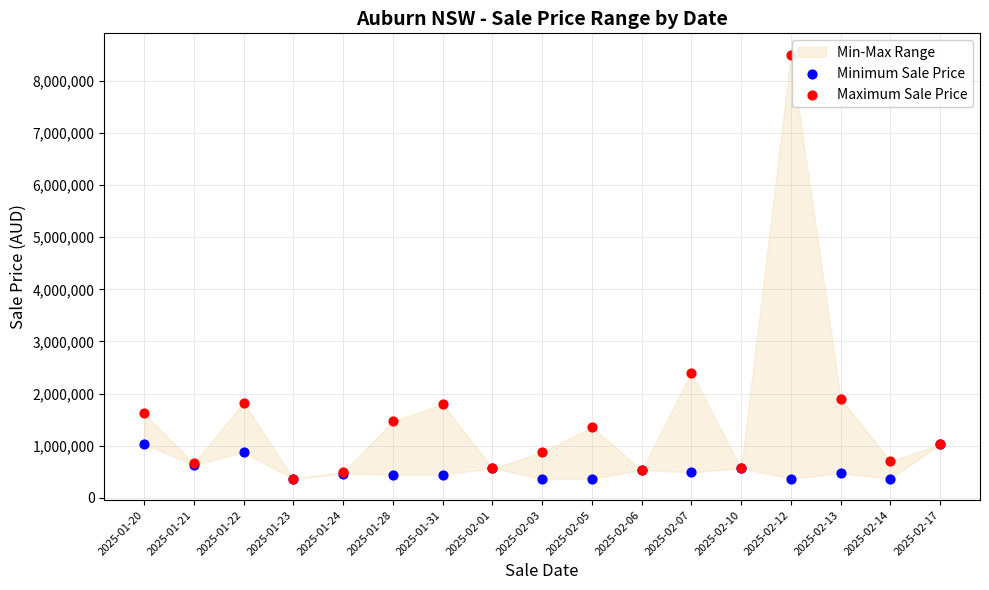

Across all series, what Y value is closest to 4432500?

2400000